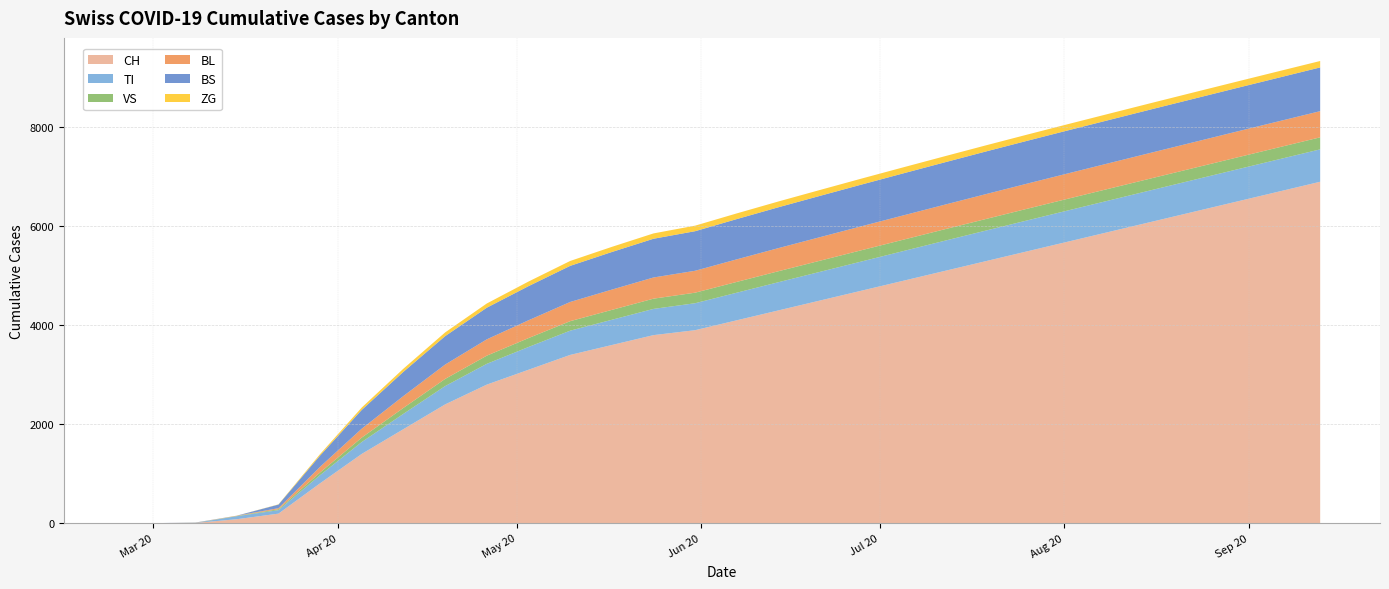

Reading left to right, extract all data points from this chart.

CH: 0=0	1=0	2=3	3=79	4=192	5=806	6=1400	7=1900	8=2400	9=2800	10=3100	11=3400	12=3600	13=3800	14=3900	15=4100	16=4300	17=4500	18=4700	19=4900	20=5100	21=5300	22=5500	23=5700	24=5900	25=6100	26=6300	27=6500	28=6700	29=6900
TI: 0=0	1=0	2=0	3=61	4=70	5=165	6=240	7=310	8=370	9=420	10=460	11=490	12=510	13=530	14=545	15=558	16=570	17=580	18=590	19=600	20=610	21=618	22=625	23=631	24=636	25=641	26=645	27=649	28=652	29=655
VS: 0=0	1=0	2=2	3=6	4=19	5=54	6=90	7=120	8=145	9=165	10=180	11=192	12=200	13=207	14=213	15=218	16=222	17=225	18=228	19=230	20=232	21=234	22=236	23=237	24=238	25=239	26=240	27=241	28=242	29=243
BL: 0=0	1=0	2=2	3=5	4=21	5=115	6=180	7=240	8=290	9=330	10=360	11=388	12=410	13=428	14=443	15=456	16=467	17=476	18=484	19=491	20=497	21=503	22=508	23=512	24=516	25=519	26=522	27=525	28=527	29=529
BS: 0=0	1=0	2=4	3=0	4=73	5=228	6=380	7=490	8=575	9=640	10=690	11=730	12=760	13=783	14=800	15=814	16=826	17=835	18=843	19=850	20=856	21=862	22=866	23=870	24=873	25=876	26=878	27=880	28=882	29=884
ZG: 0=0	1=0	2=0	3=0	4=5	5=29	6=48	7=63	8=75	9=85	10=93	11=99	12=104	13=108	14=112	15=115	16=117	17=119	18=121	19=122	20=123	21=124	22=125	23=126	24=127	25=128	26=129	27=129	28=130	29=130